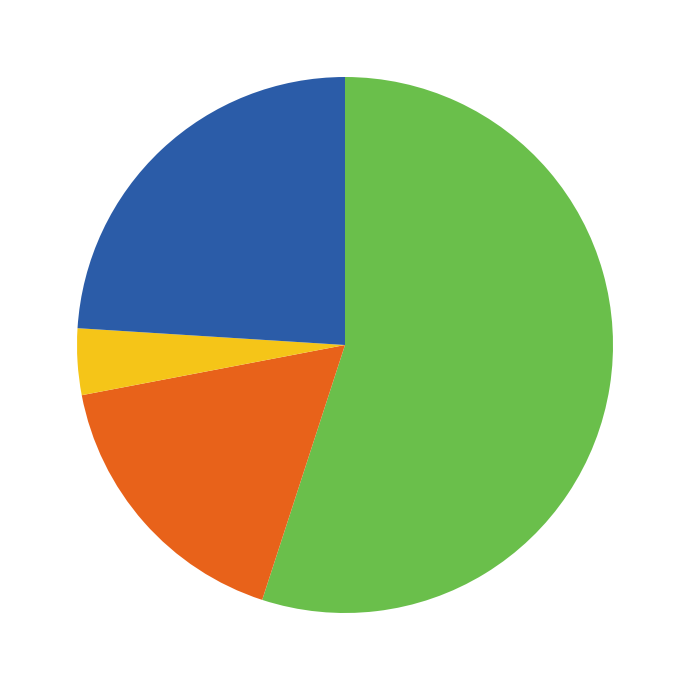

Is there any slice that represents more than half of the pie?

Yes